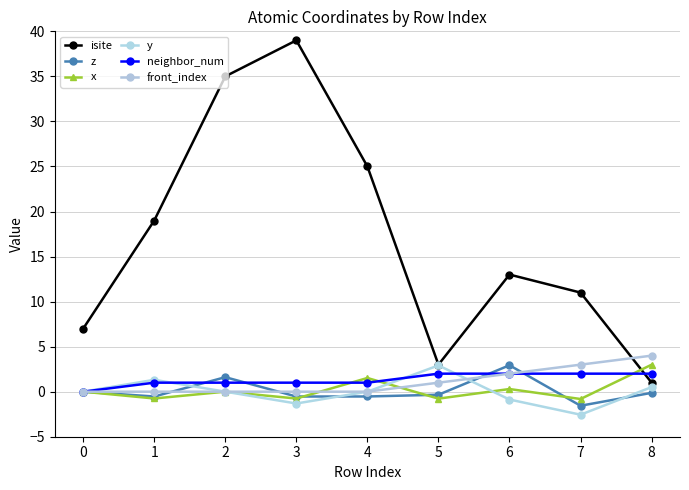

At which category is the sum across all series the highest?

2